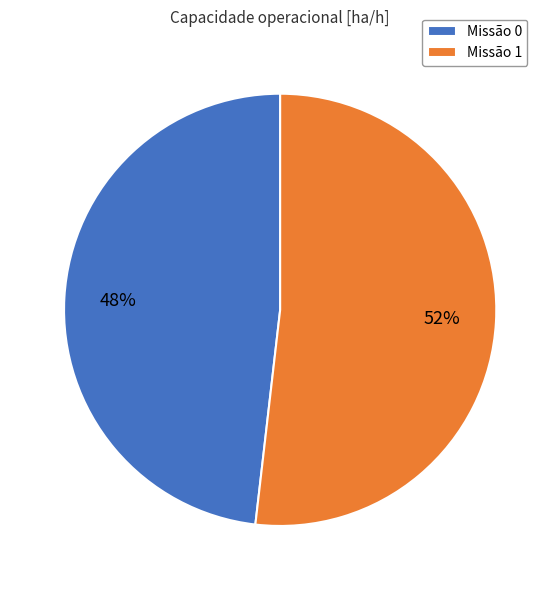

True or false: Missão 1 accounts for 64% of the total.

False